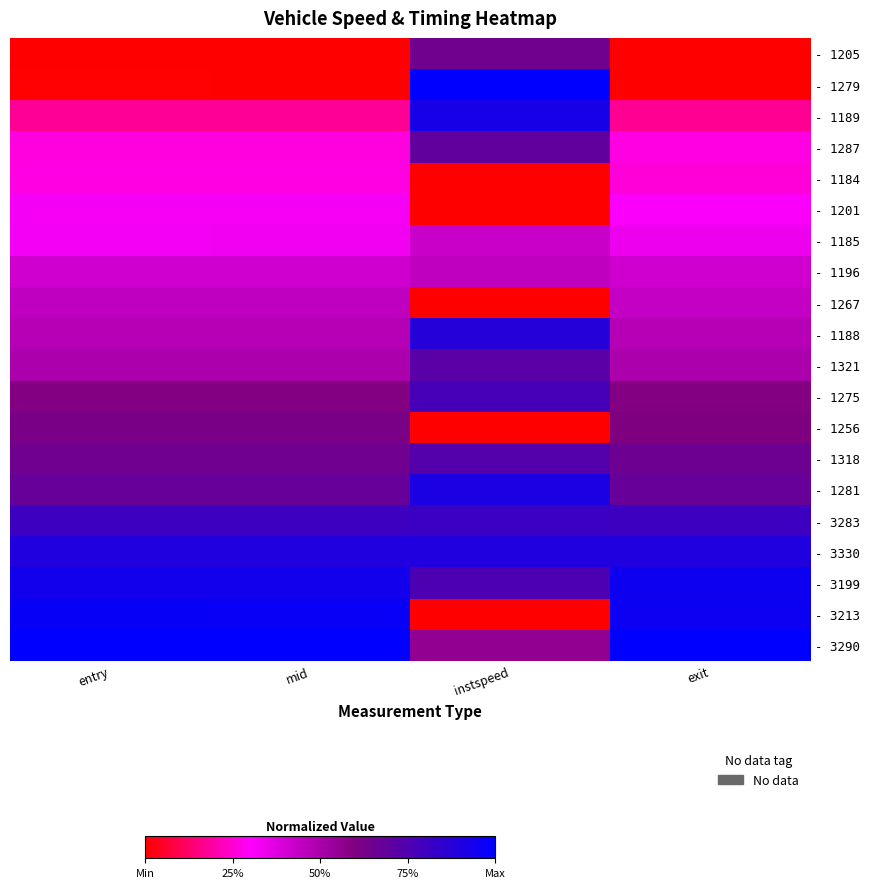

At which category does the chart reach its minimum across all series?

entry